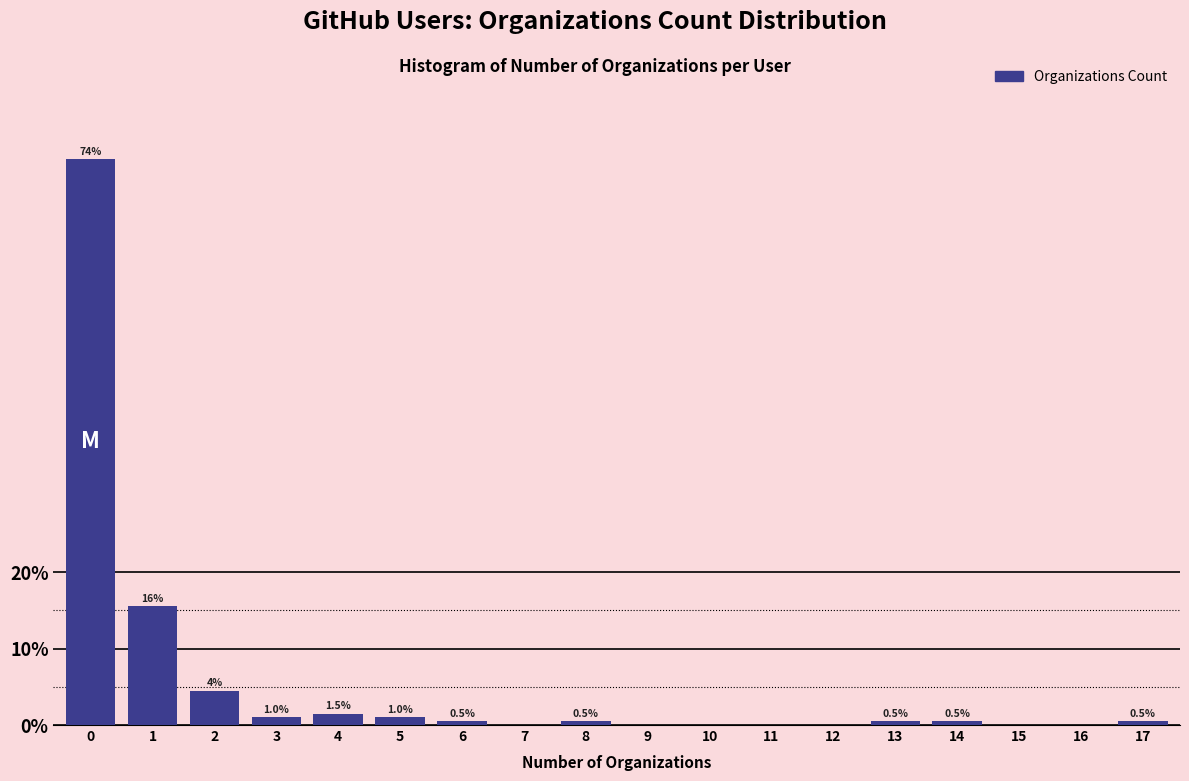

Reading left to right, extract all data points from this chart.

0=74.0	1=15.5	2=4.5	3=1.0	4=1.5	5=1.0	6=0.5	7=0.0	8=0.5	9=0.0	10=0.0	11=0.0	12=0.0	13=0.5	14=0.5	15=0.0	16=0.0	17=0.5